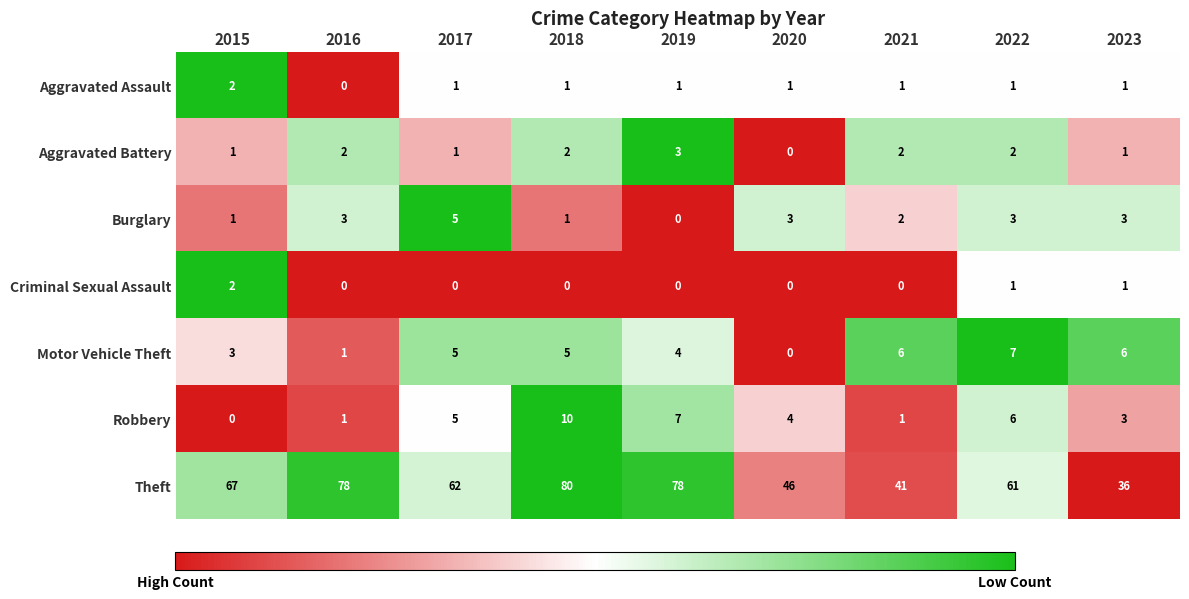

The Aggravated Battery series shows 2 at 2019. True or false?

False